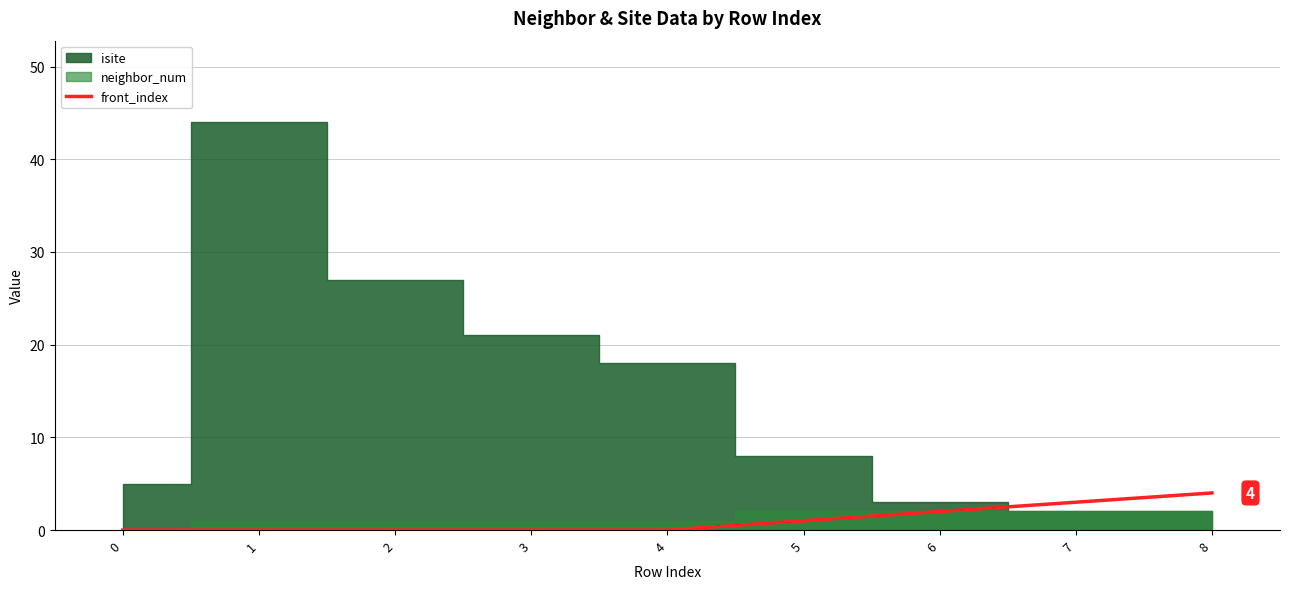

True or false: front_index has a value of 0 at 3.

True